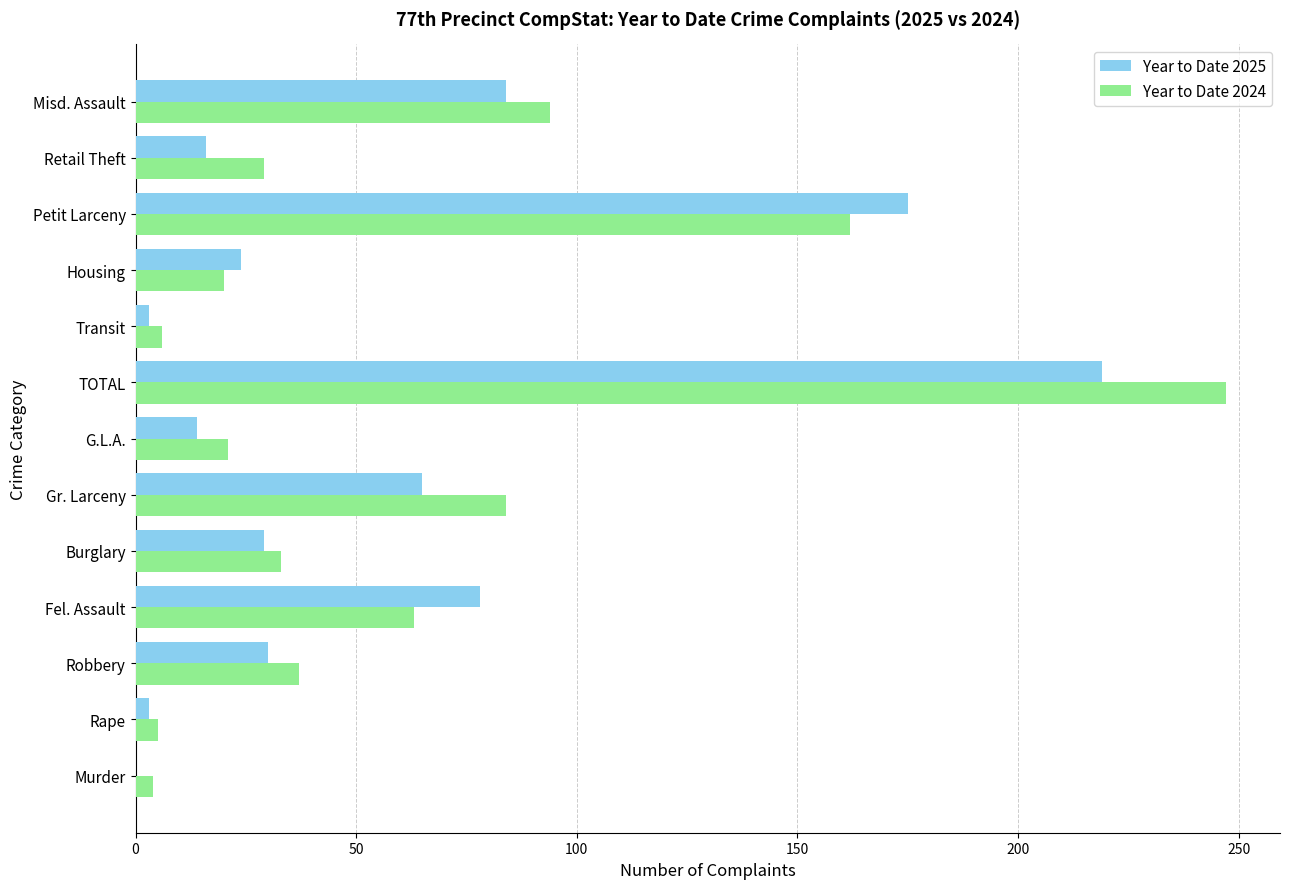

Is it true that Year to Date 2025 equals 52 at Fel. Assault?

False